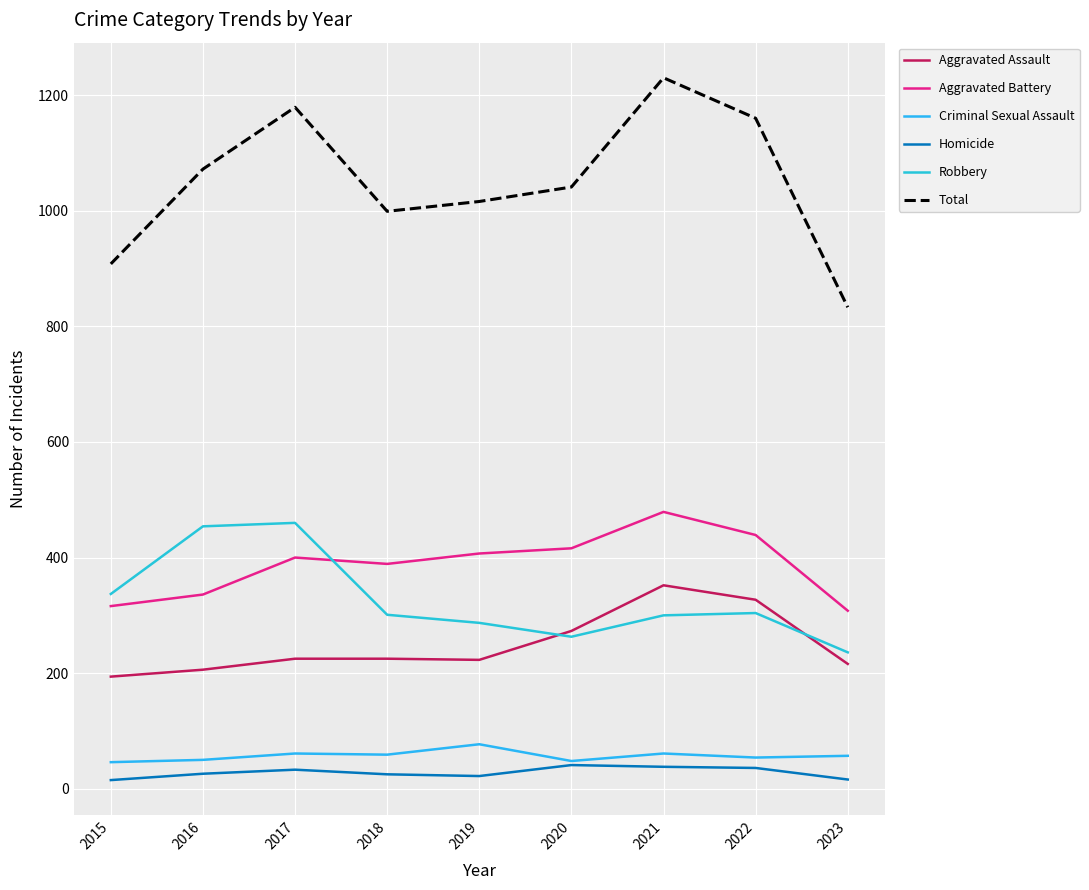

How many interior local peaks does the Total series have?

2